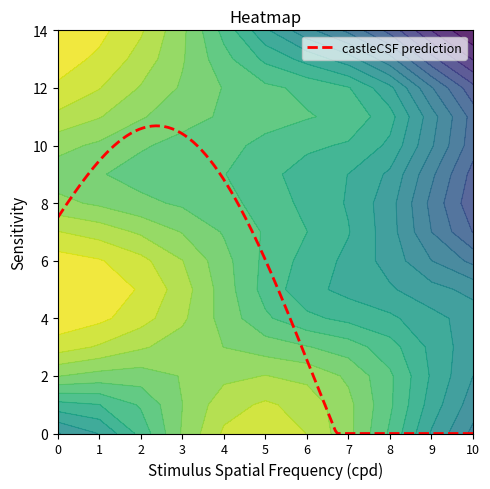

The value of row5 at 10 is -1. True or false?

False